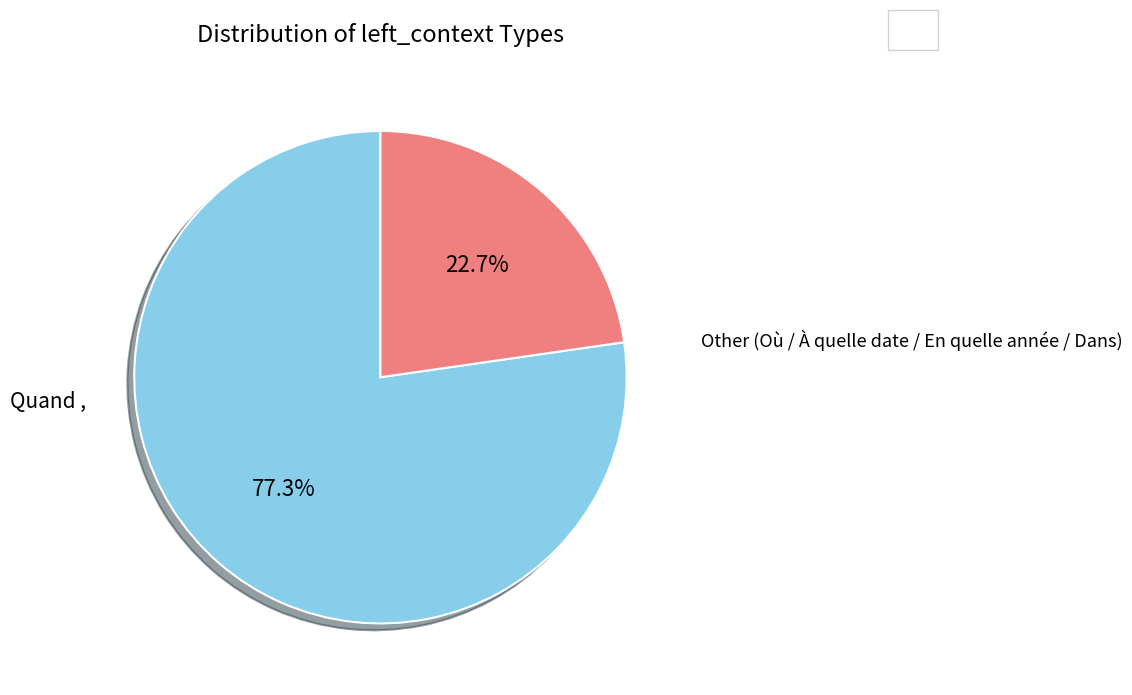

What is the smallest slice in the pie chart?

Other (Où / À quelle date / En quelle année / Dans)